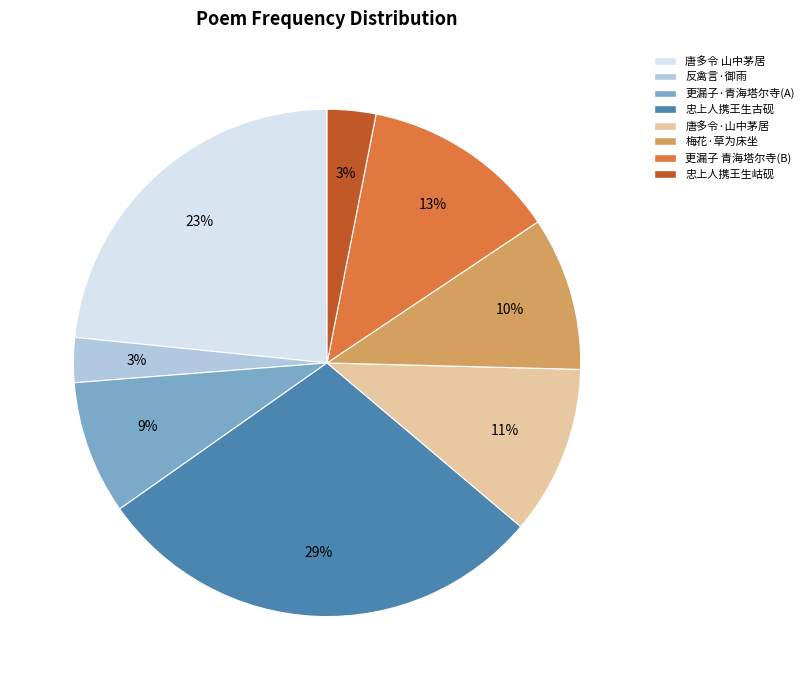

Does any single category account for the majority?

No